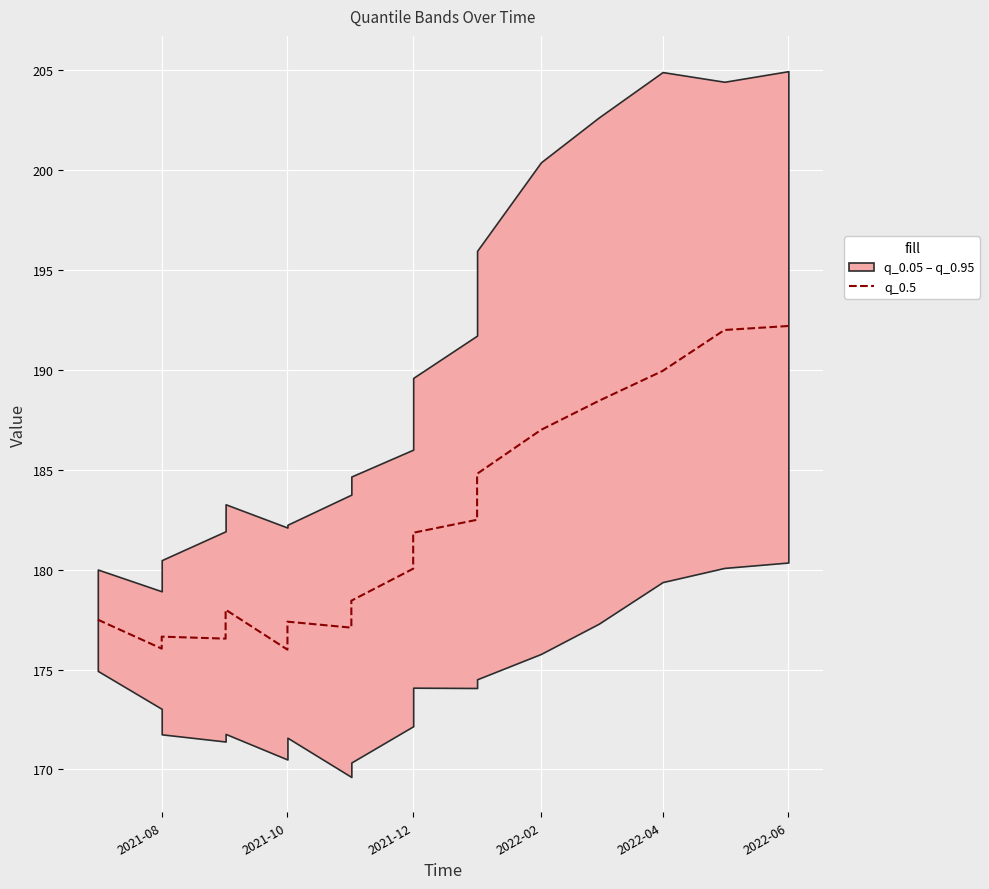

How many points are higher than both their immediate neighbors (excluding endpoints)?

3